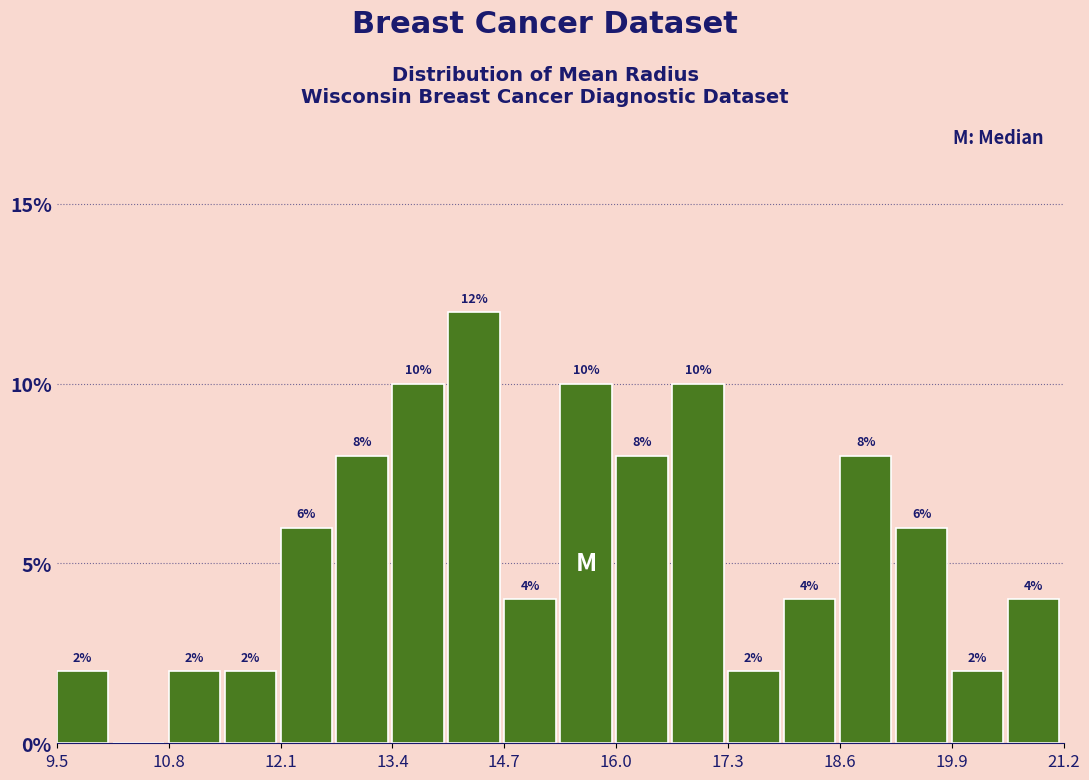

Read against the x-axis, roughly where is the centre of the tallest bar?

14.4